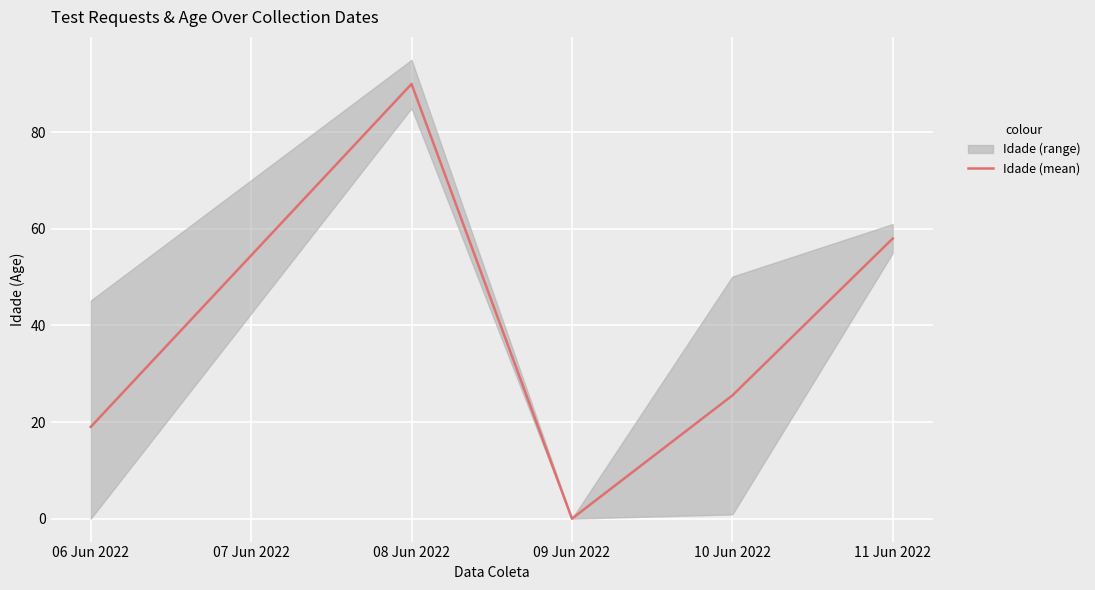

Rank the categories by Idade (mean) value from highest to lowest.

08 Jun 2022, 11 Jun 2022, 10 Jun 2022, 06 Jun 2022, 09 Jun 2022